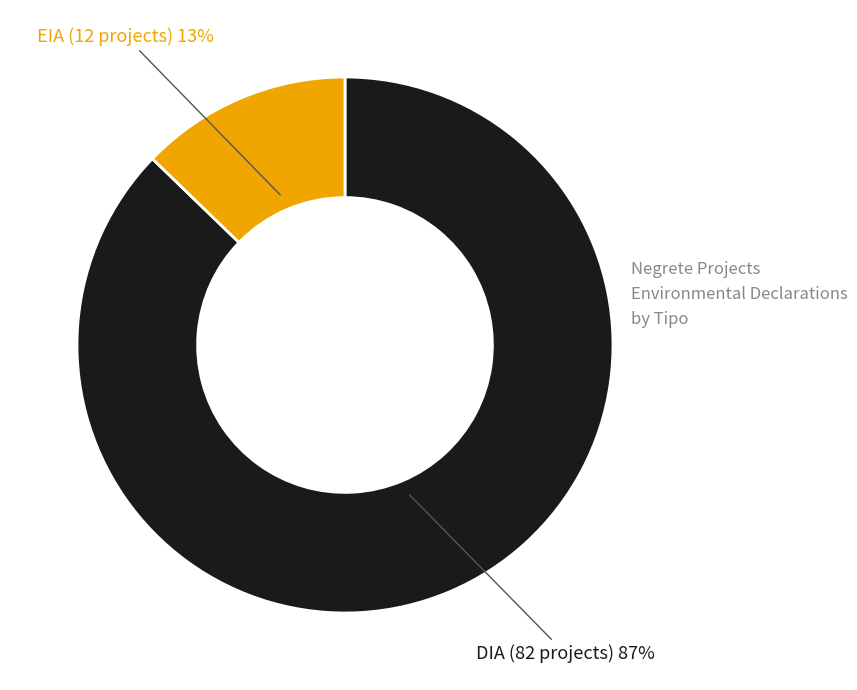

Combined, do EIA and DIA account for over 50%?

Yes